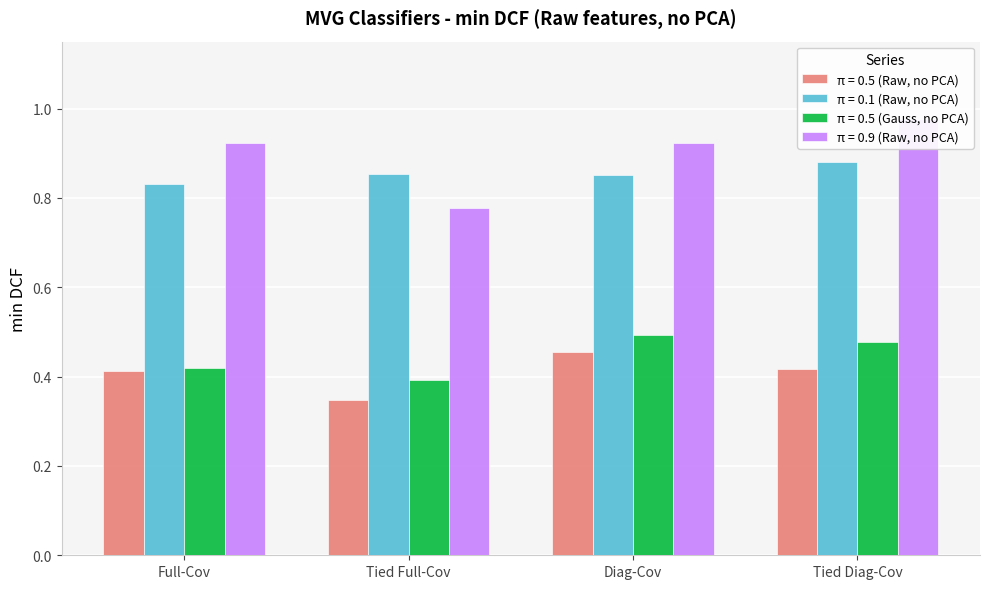

The π = 0.5 (Gauss, no PCA) series shows 0.7 at Diag-Cov. True or false?

False